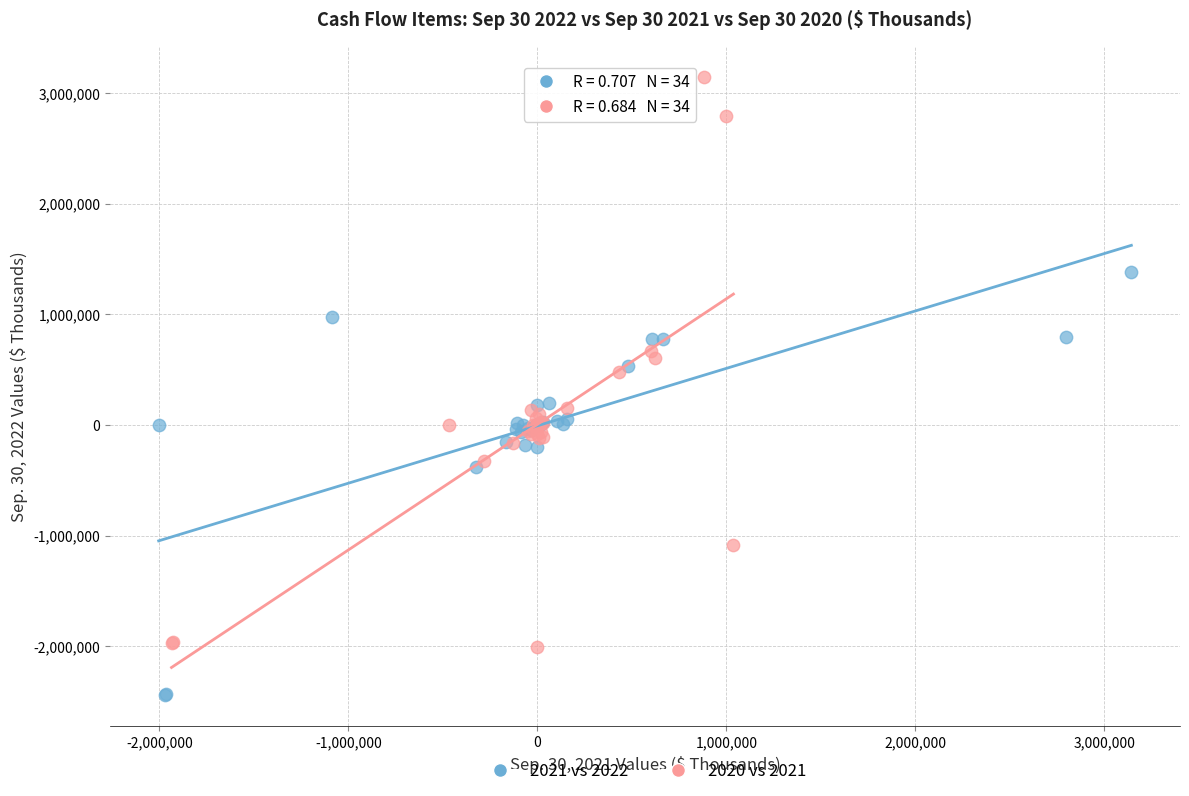

Which series contains the highest Y value?

2020 vs 2021